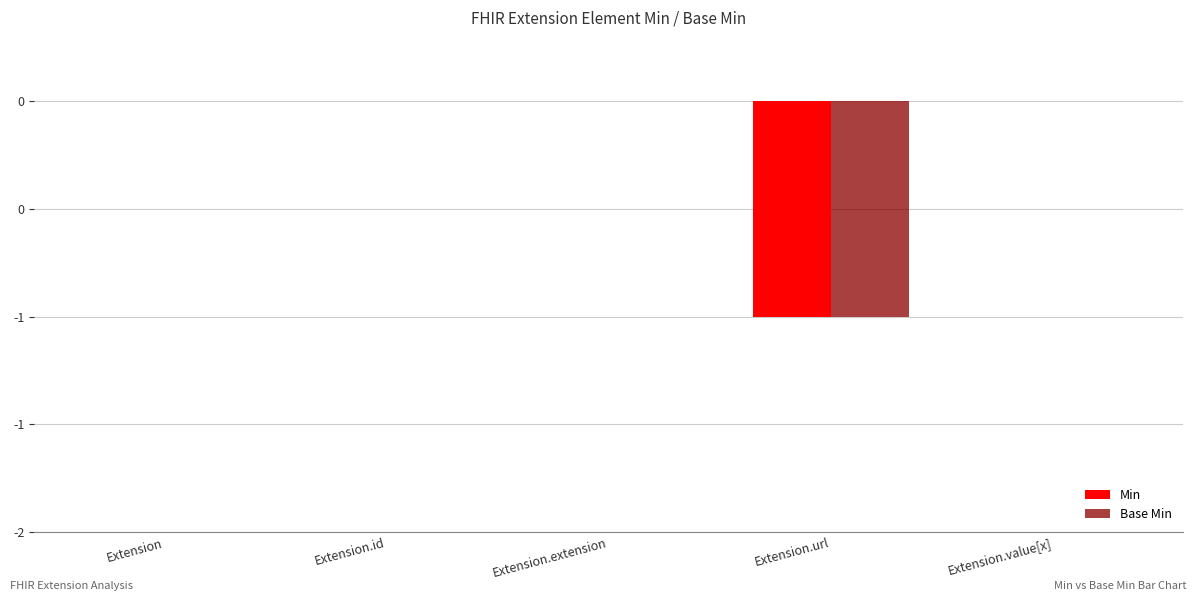

What are all the series names shown in the legend?

Min, Base Min